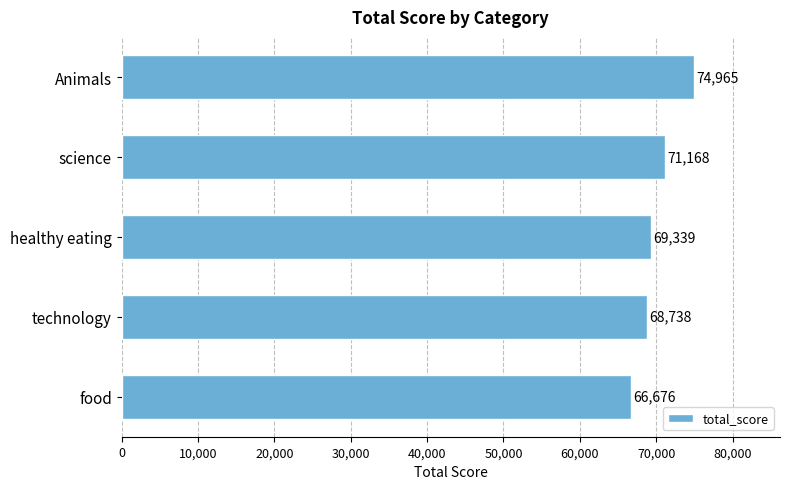

What is the difference between the second highest and minimum values?

4492